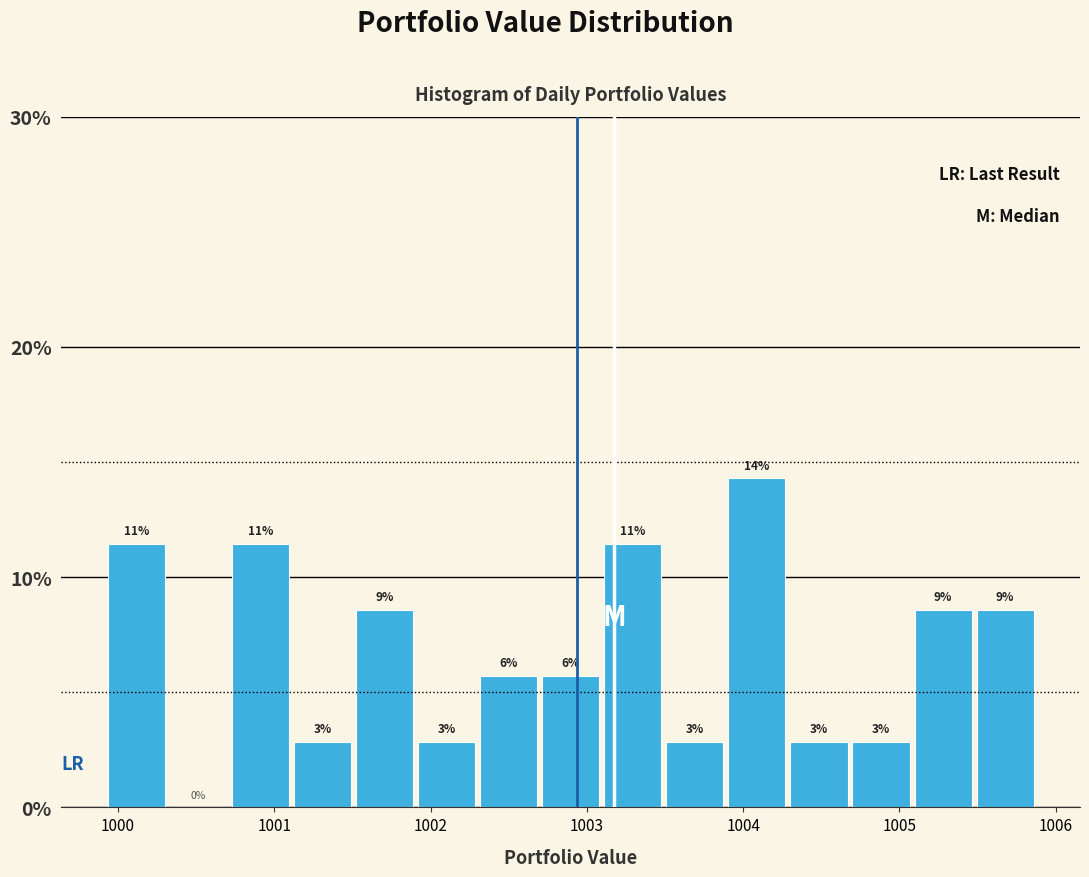

Read against the x-axis, roughly where is the centre of the tallest bar?

1004.1